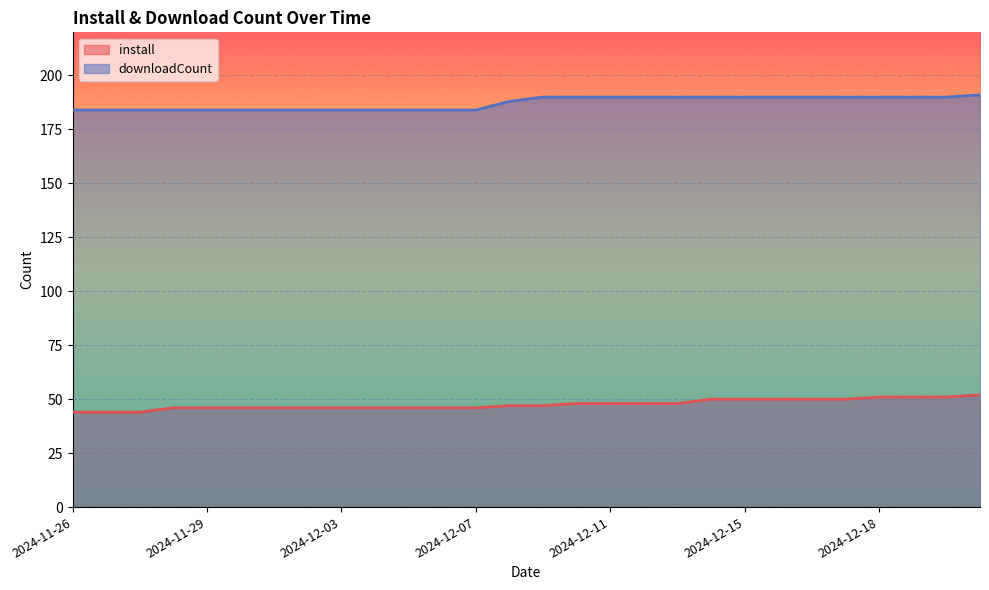

True or false: downloadCount has more than 0 points higher than both neighbors.

False